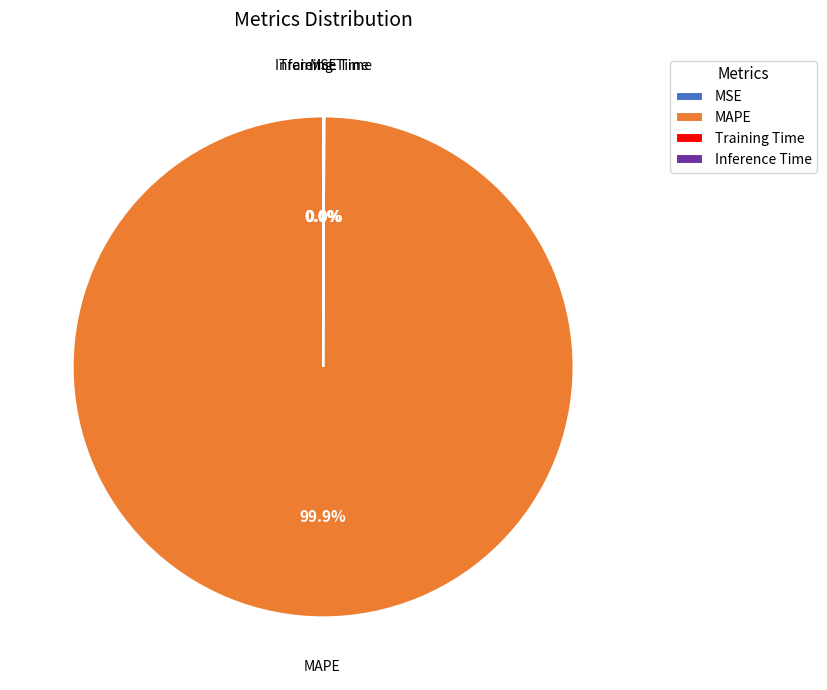

Is MAPE the majority of the pie?

Yes